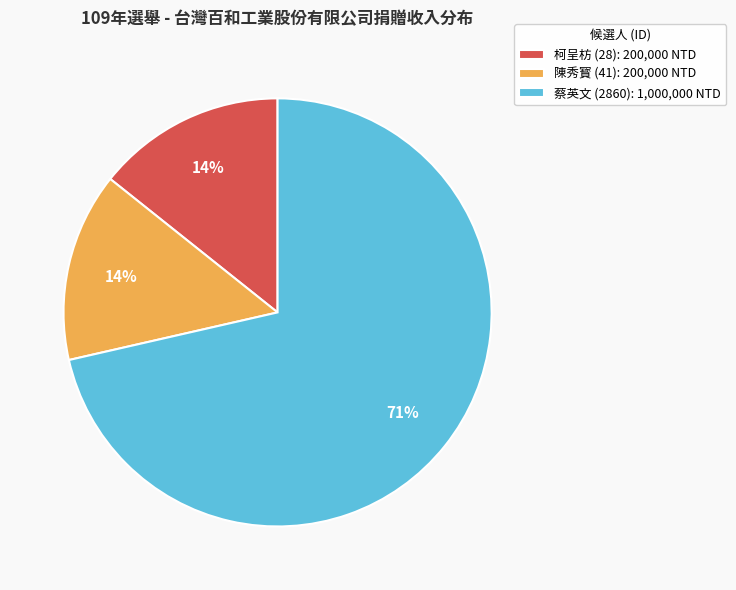

Which category accounts for the majority?

蔡英文 (2860)